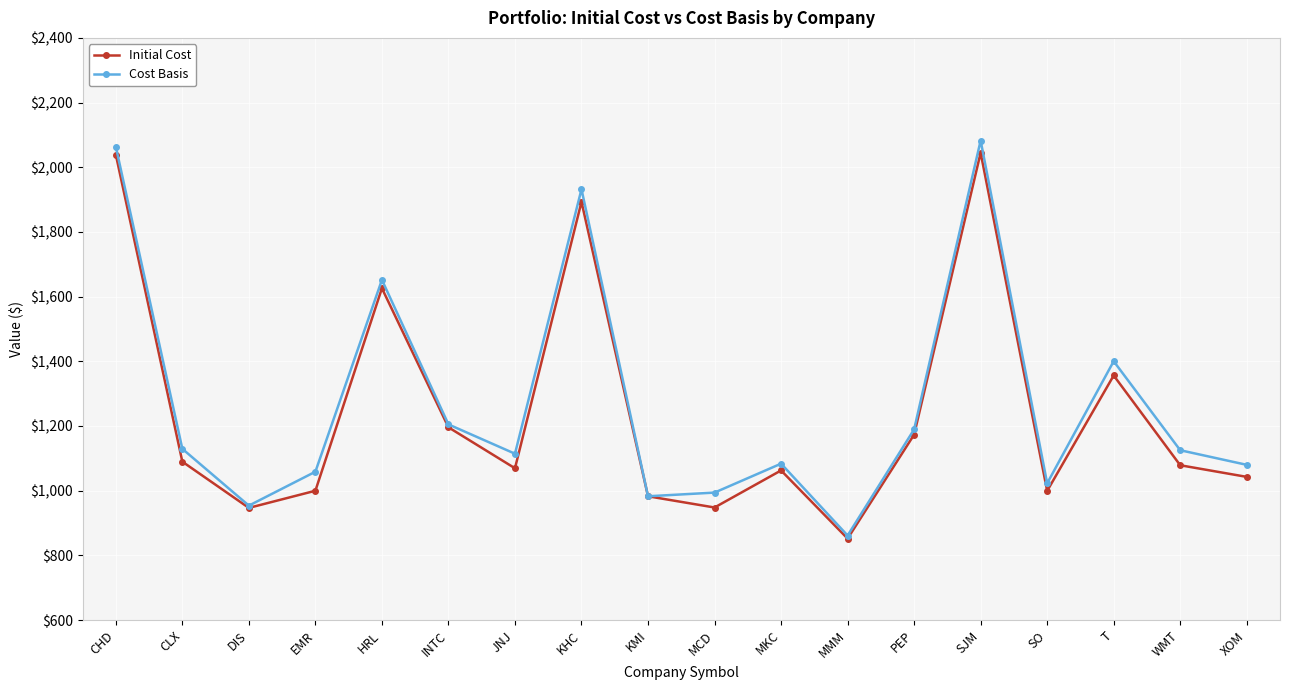

Which series changed the most between HRL and INTC?

Cost Basis